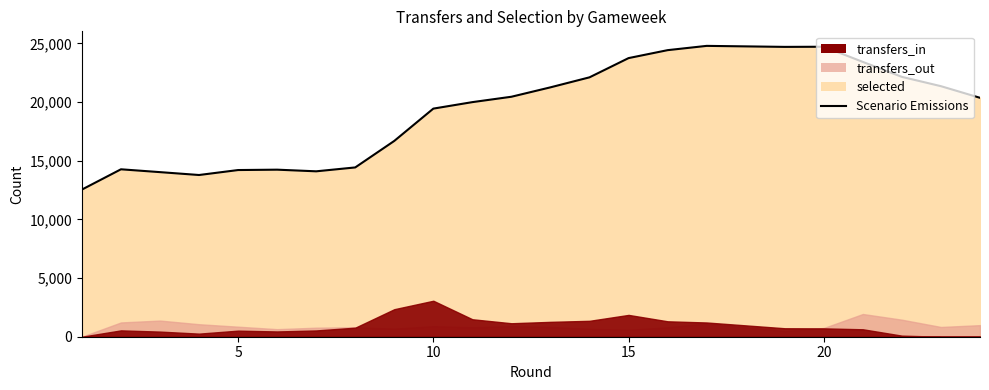

What is the value of the 18th point from the left?

24705